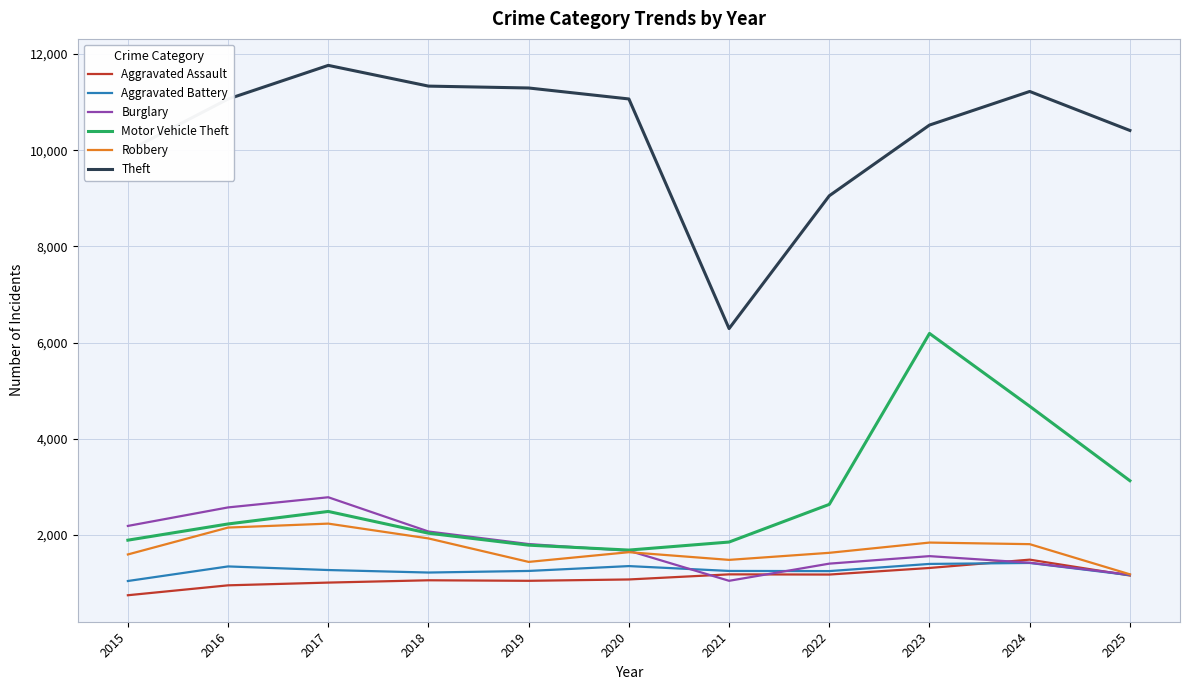

True or false: Theft and Burglary cross at least once.

False